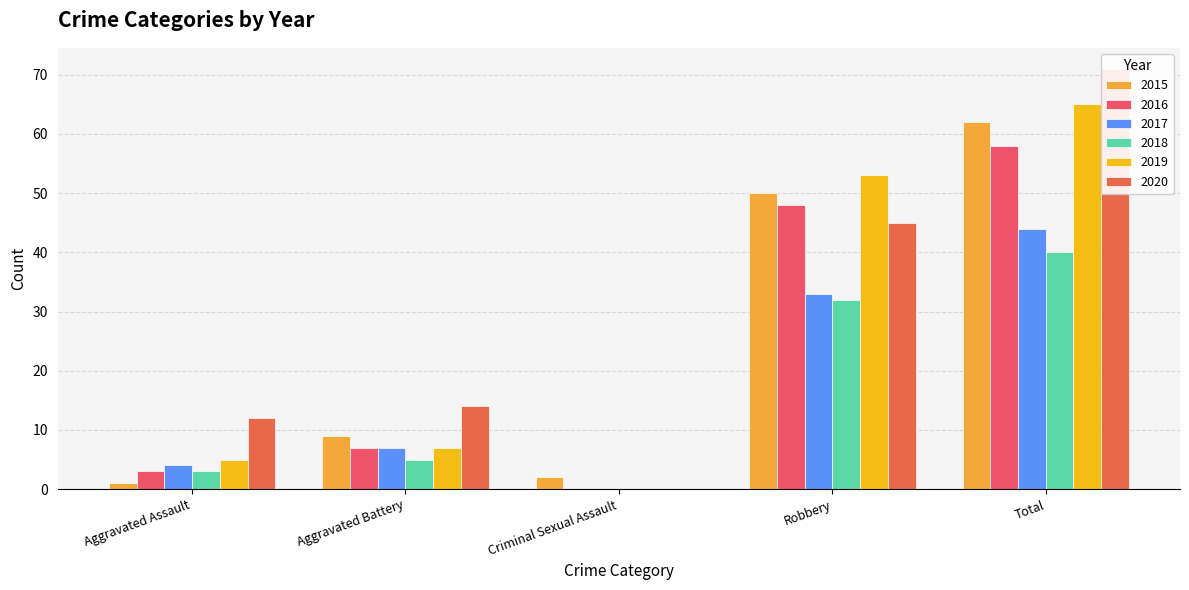

Is it true that 2019 equals 91 at Total?

False